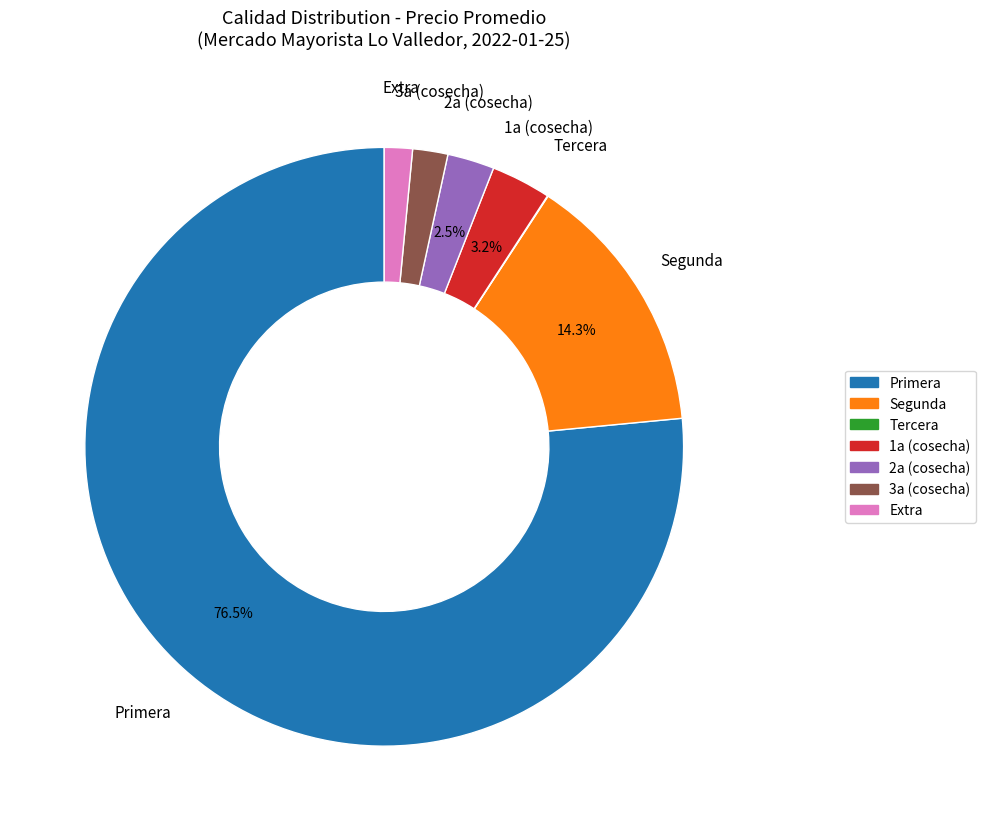

Which category has the biggest portion of the pie?

Primera